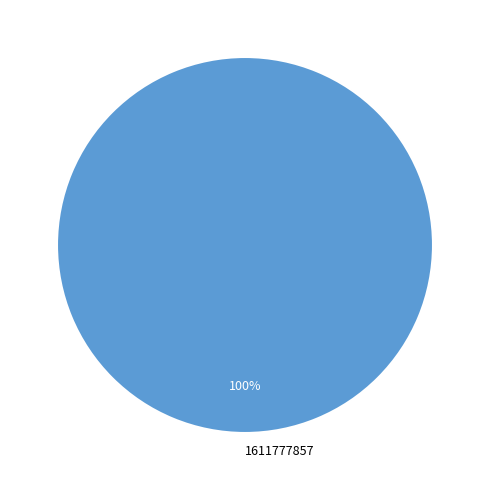

Rank the categories by value from lowest to highest.

1611777857